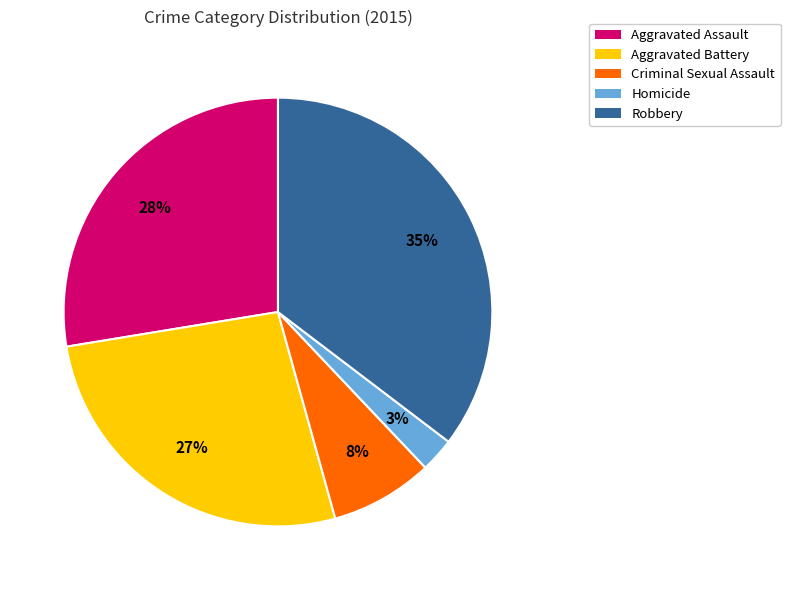

Rank the categories by value from lowest to highest.

Homicide, Criminal Sexual Assault, Aggravated Battery, Aggravated Assault, Robbery